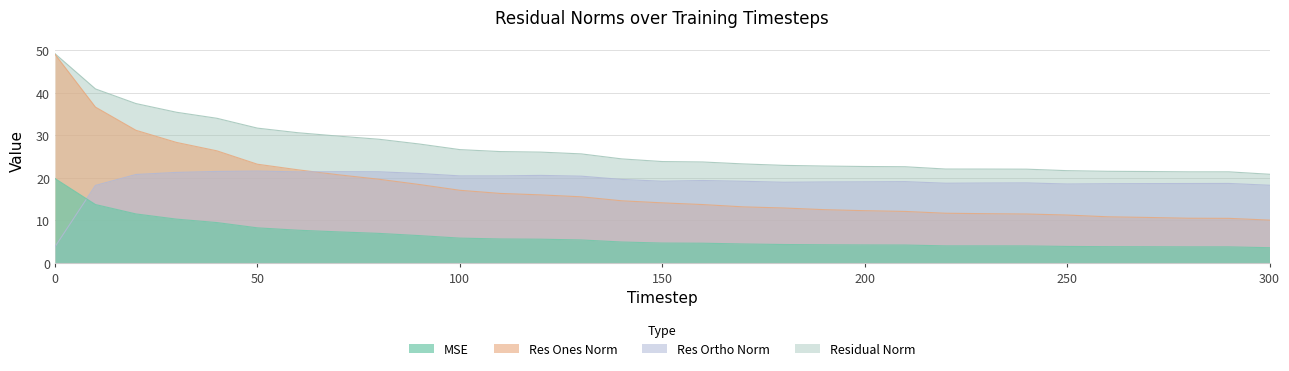

True or false: mse and res_ones_norm intersect in this chart.

False